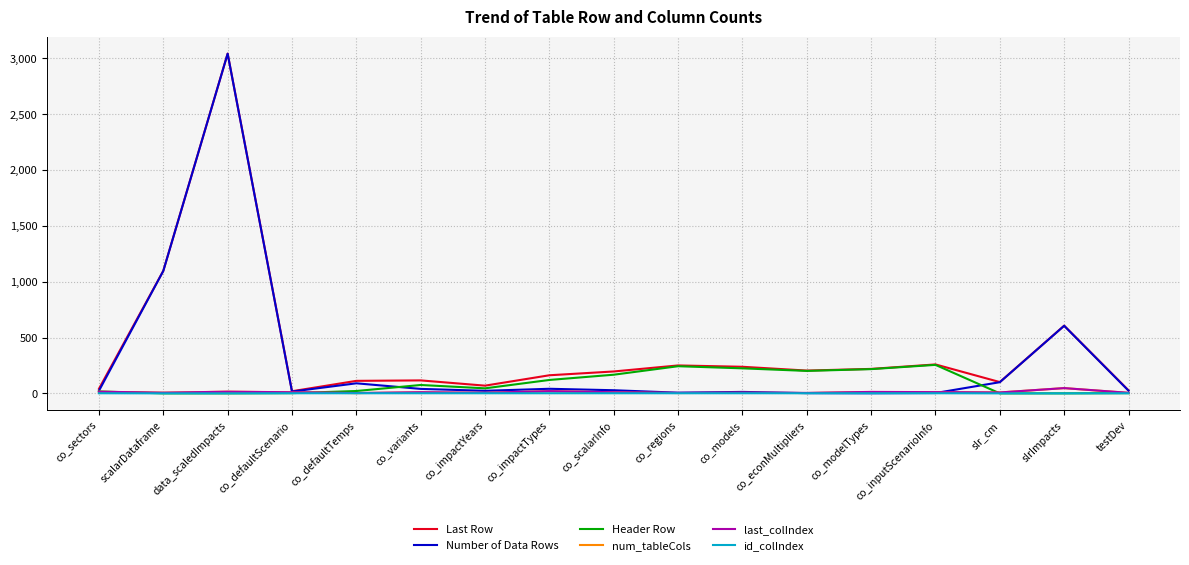

Read the Header Row value at co_inputScenarioInfo, to the nearest 50.

250